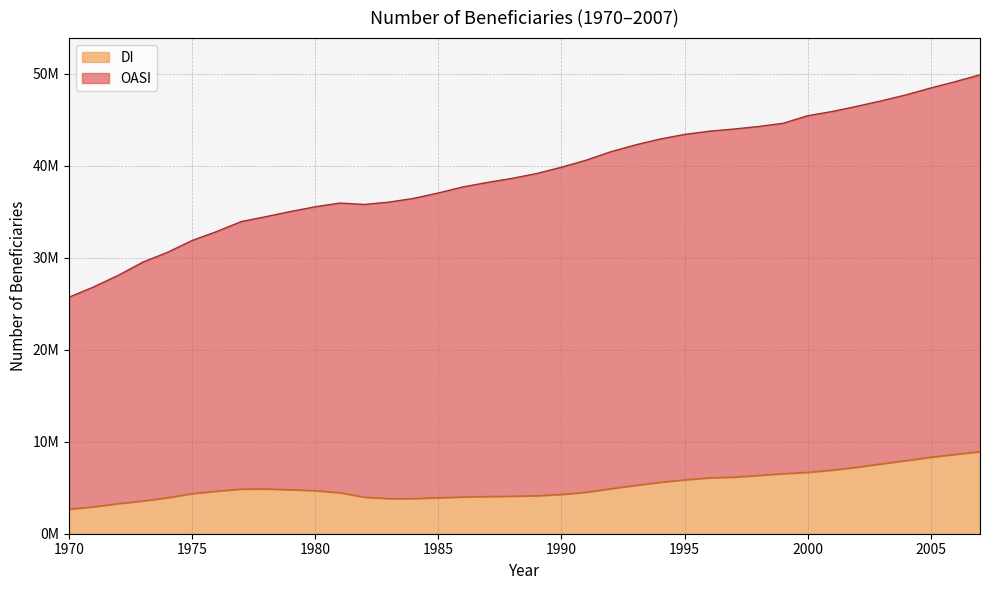

What is the difference between the OASI values at 1977 and 1984?

2515476